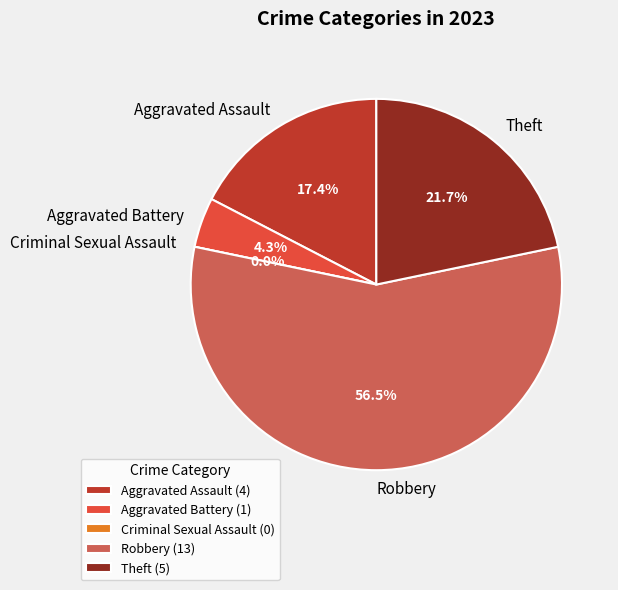

How much of the chart is everything except Aggravated Battery?

95.7%